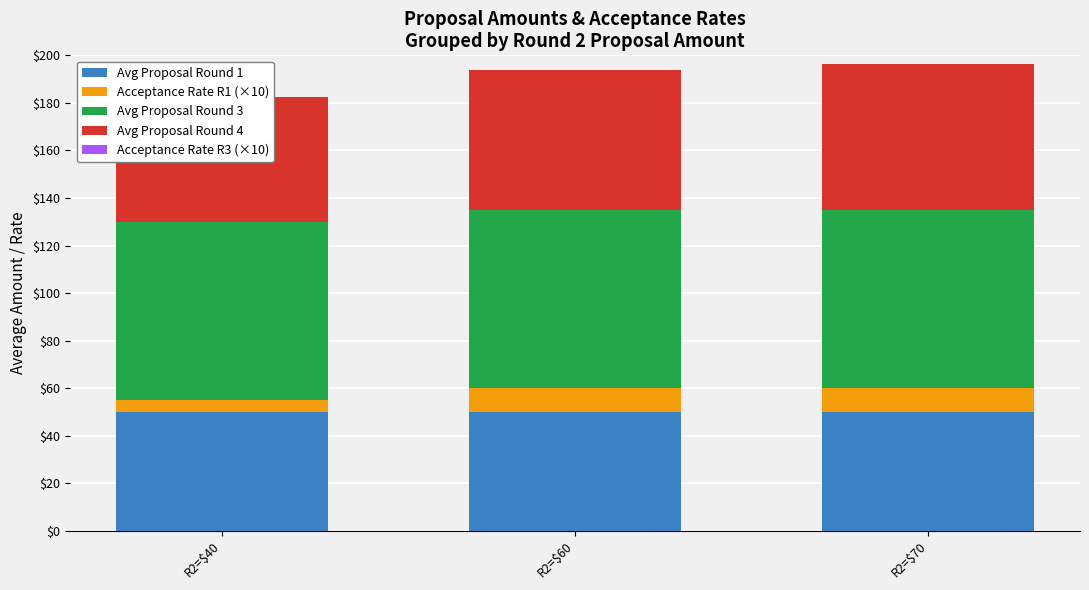

Which series has the widest spread of values?

Avg Proposal Round 4